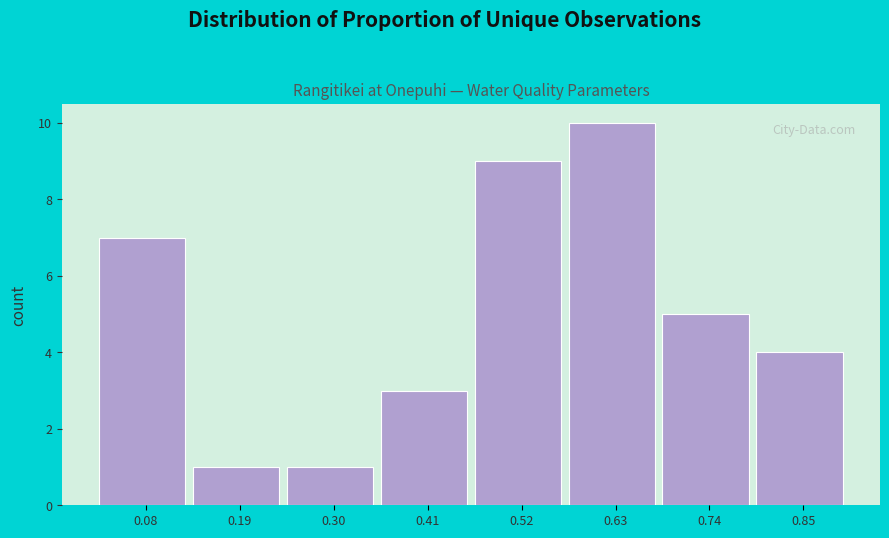

Reading right to left, extract all data points from this chart.

4	5	10	9	3	1	1	7